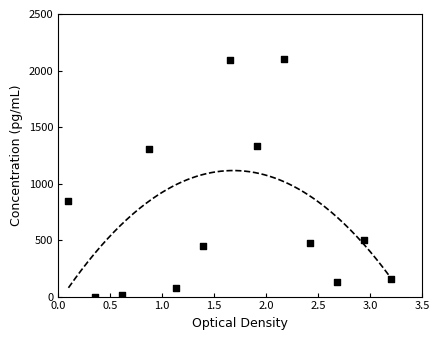

What is the range of Y values (max minus min)?

2100.0